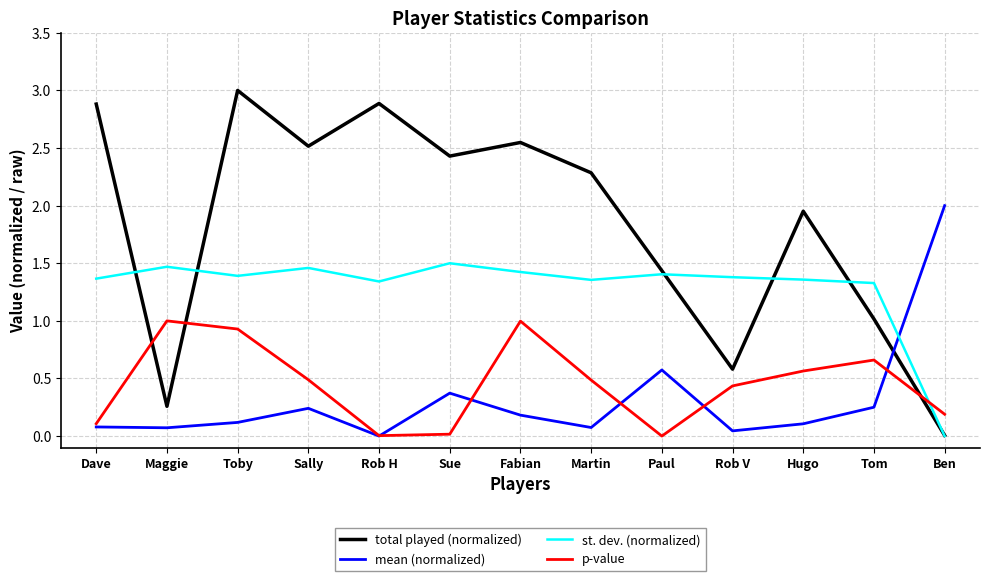

What position from the right is Martin?

6